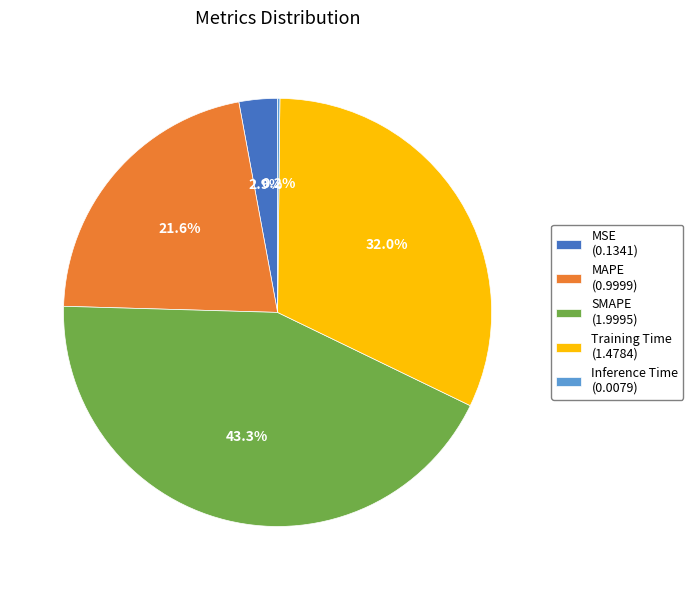

To the nearest percent, what percentage of the pie is MAPE?

22%